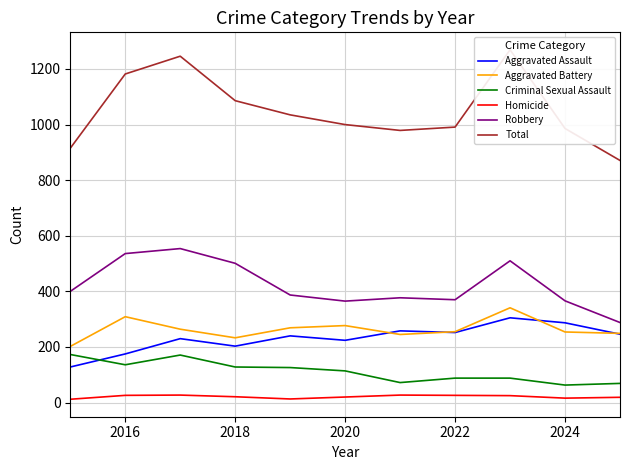

What is the maximum value shown in the chart?

1269